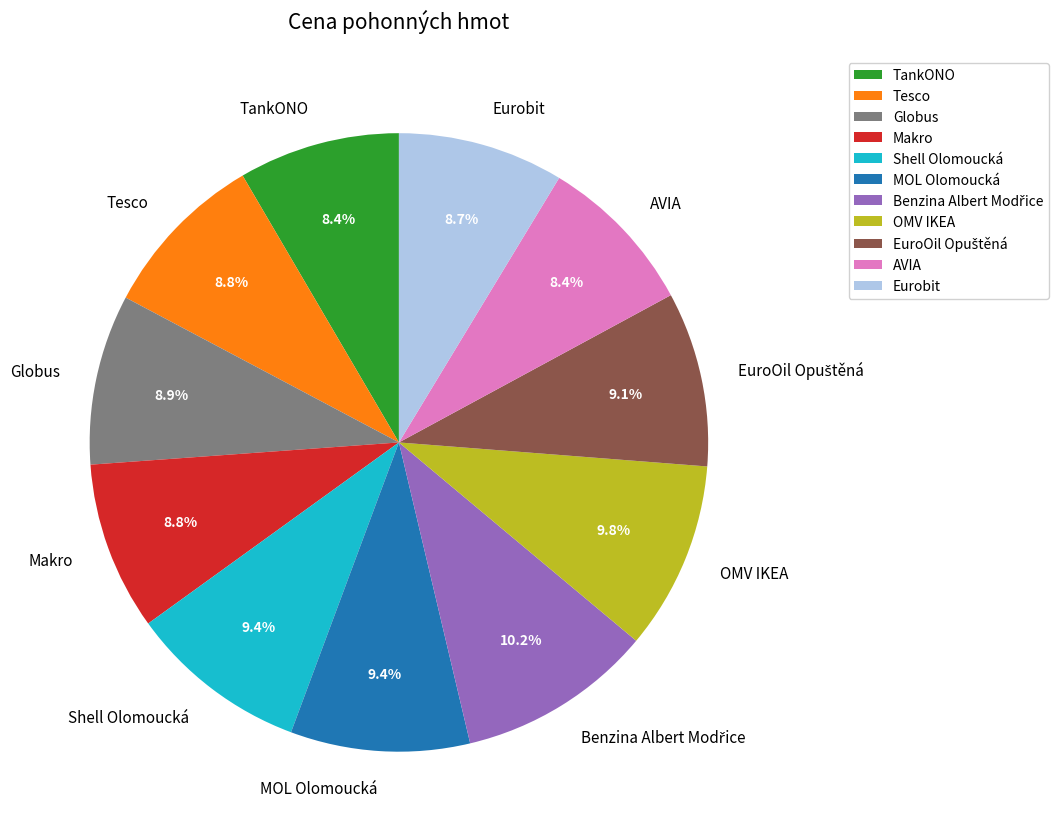

Is it true that MOL Olomoucká is 9% of the pie?

True